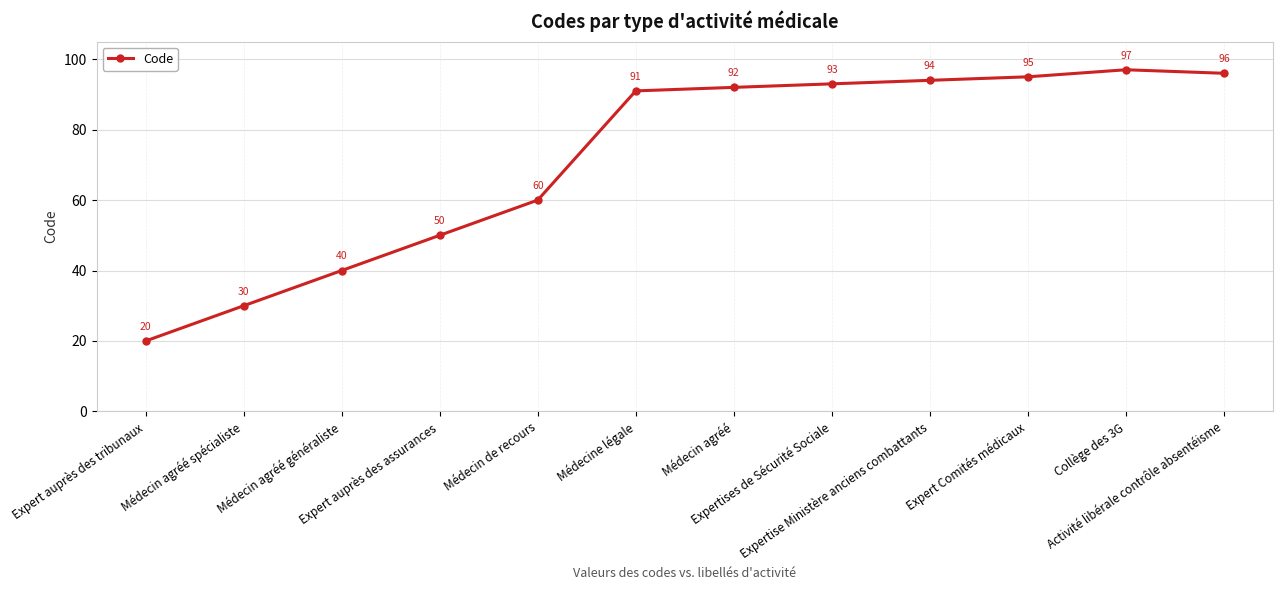

Reading left to right, transcribe all the data shown in this chart.

Expert auprès des tribunaux=20	Médecin agréé spécialiste=30	Médecin agréé généraliste=40	Expert auprès des assurances=50	Médecin de recours=60	Médecine légale=91	Médecin agréé=92	Expertises de Sécurité Sociale=93	Expertise Ministère anciens combattants=94	Expert Comités médicaux=95	Collège des 3G=97	Activité libérale contrôle absentéisme=96